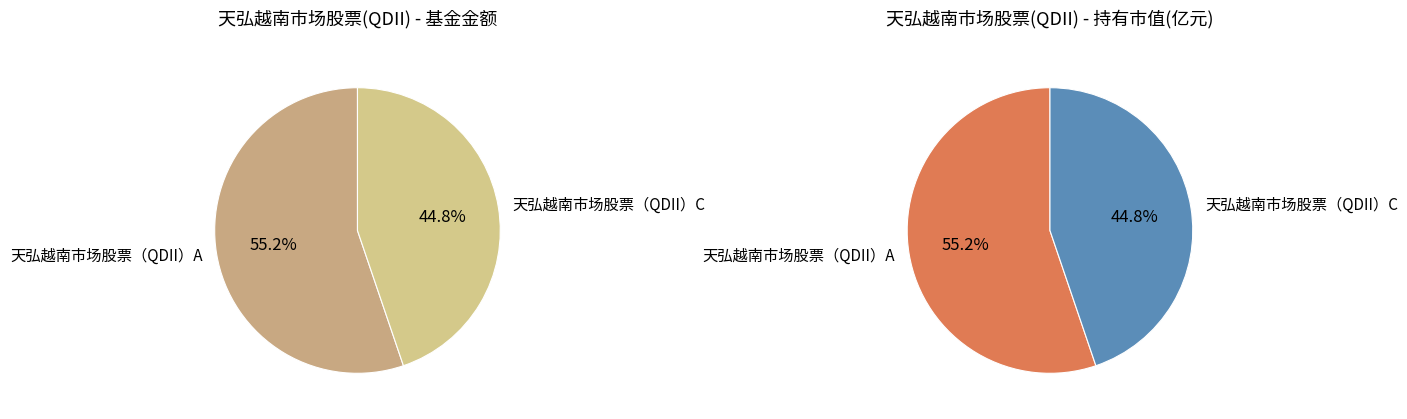

To the nearest percent, what percentage of the pie is 天弘越南市场股票（QDII）A?

55%